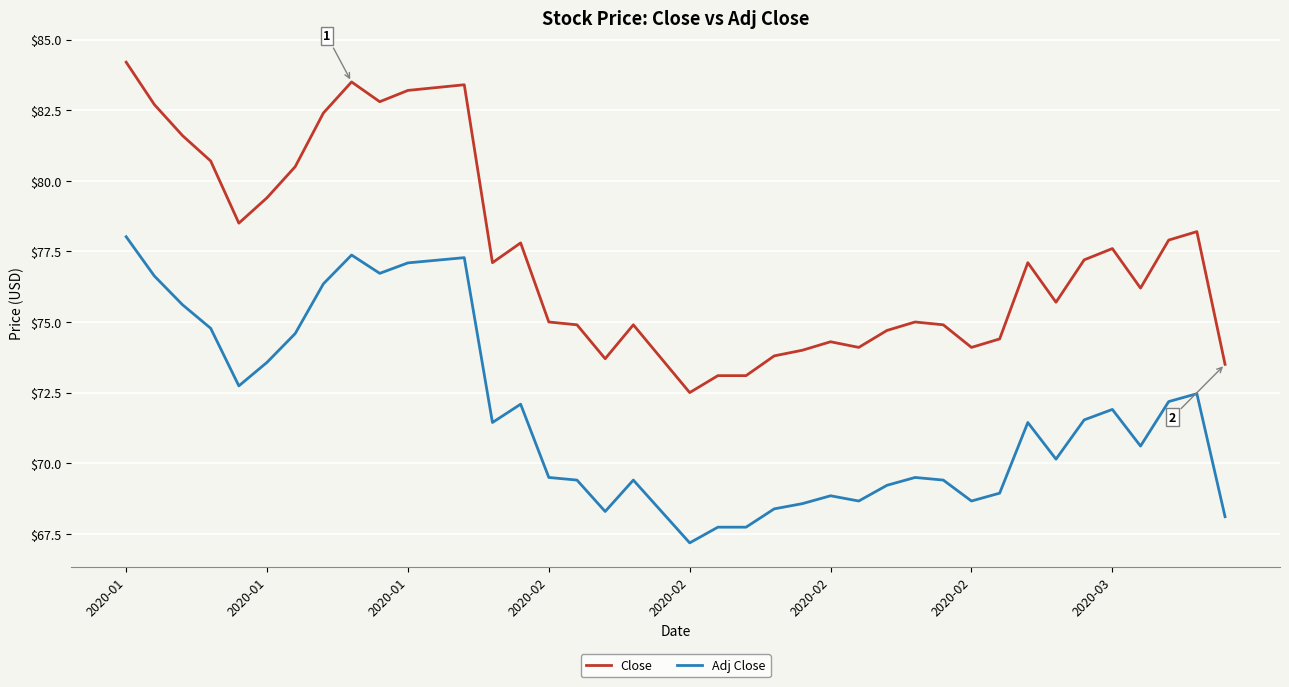

List the series in order of their overall mean, lowest first.

Adj Close, Close